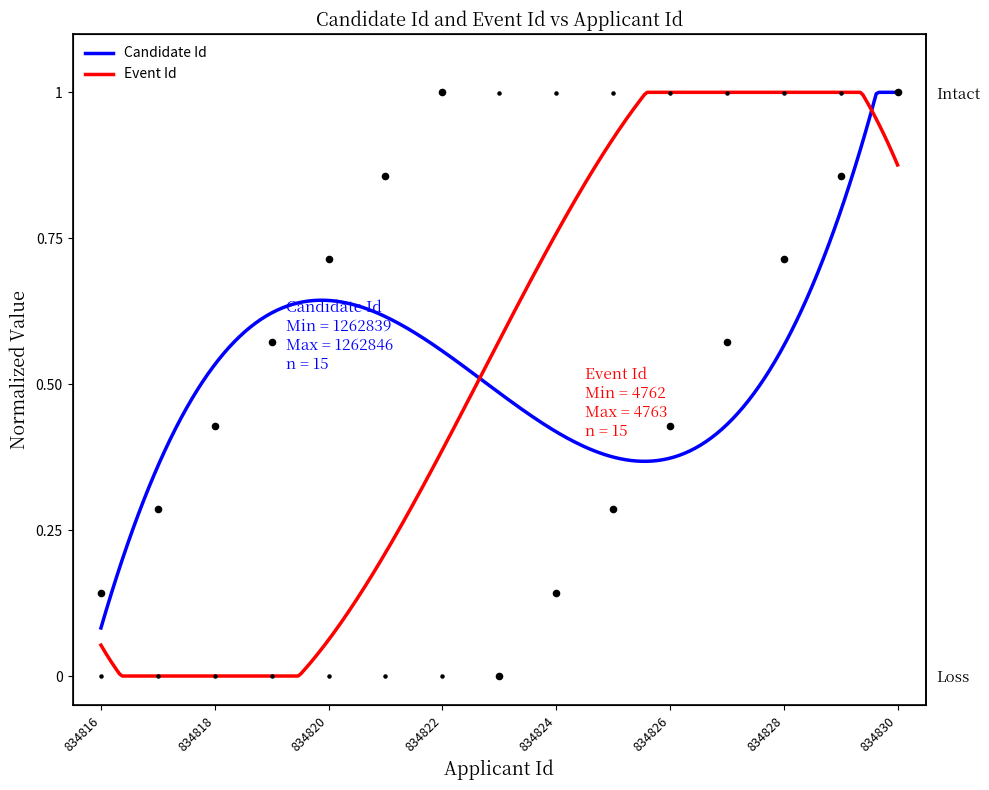

What is the total value across all series at 834828?

1.7